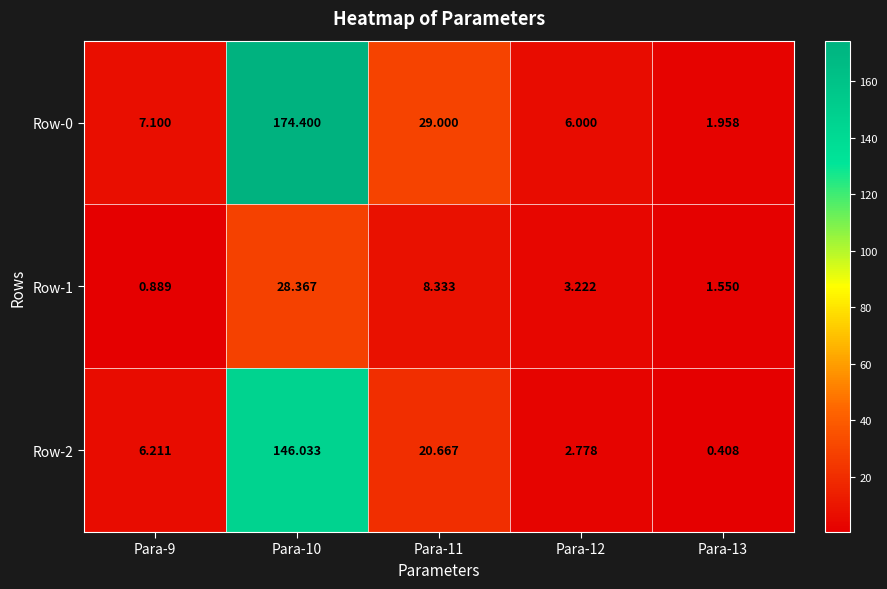

How many values in the Row-0 series are below 7?

2